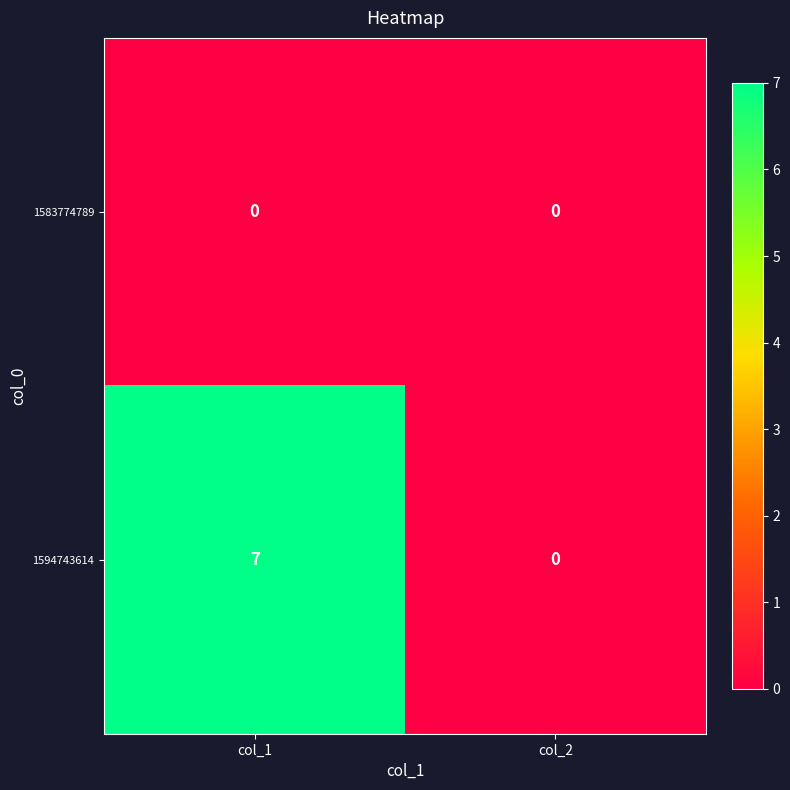

The 1583774789 series shows 0 at col_1. True or false?

True